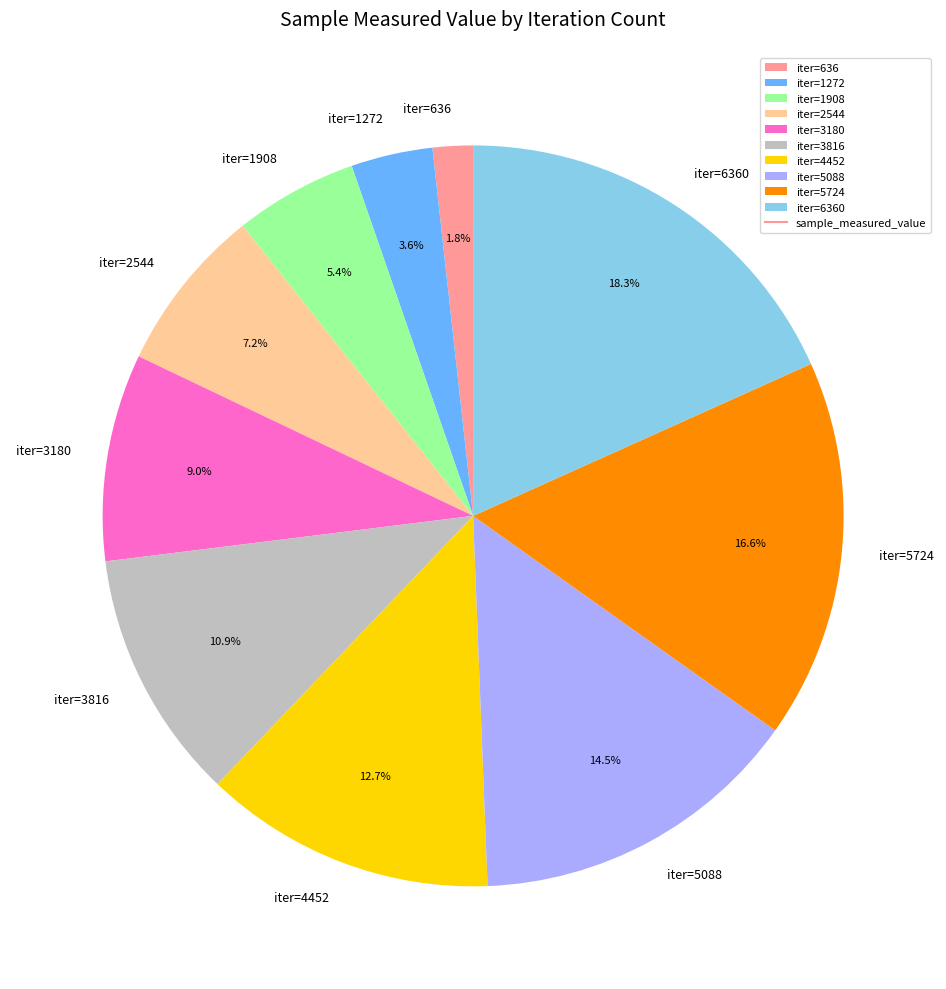

Between iter=4452 and iter=636, which is larger?

iter=4452